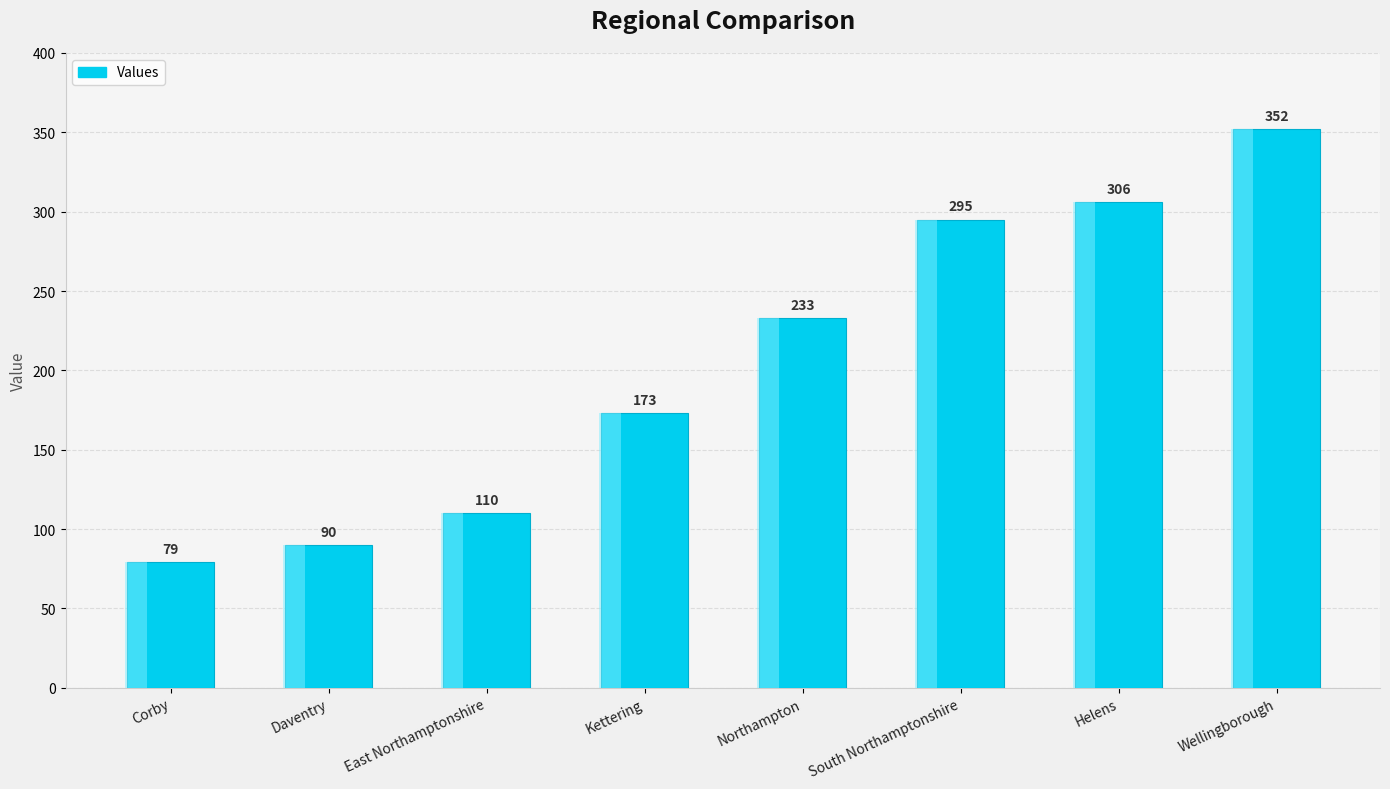

The value at Wellingborough is 352. True or false?

True